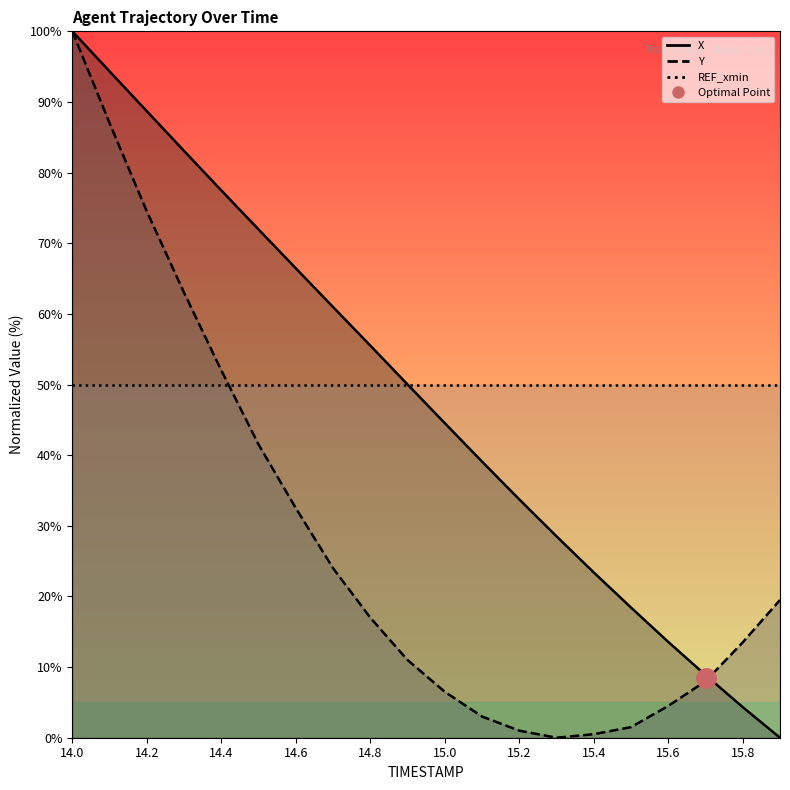

How many positive values does the Y series have?

19